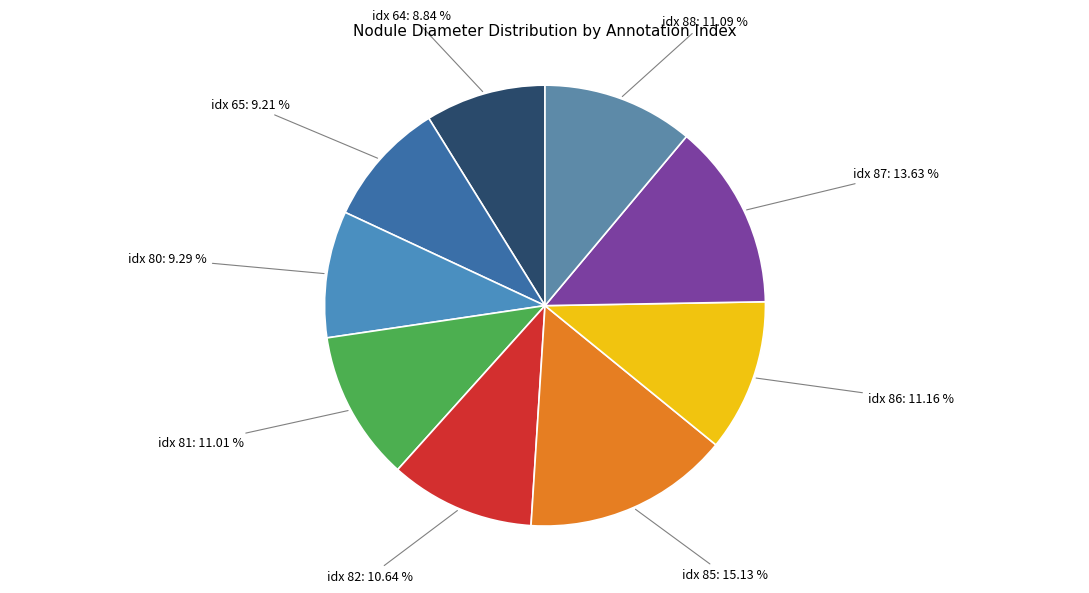

Does idx 85: 15.13 % account for over 50% of the chart?

No